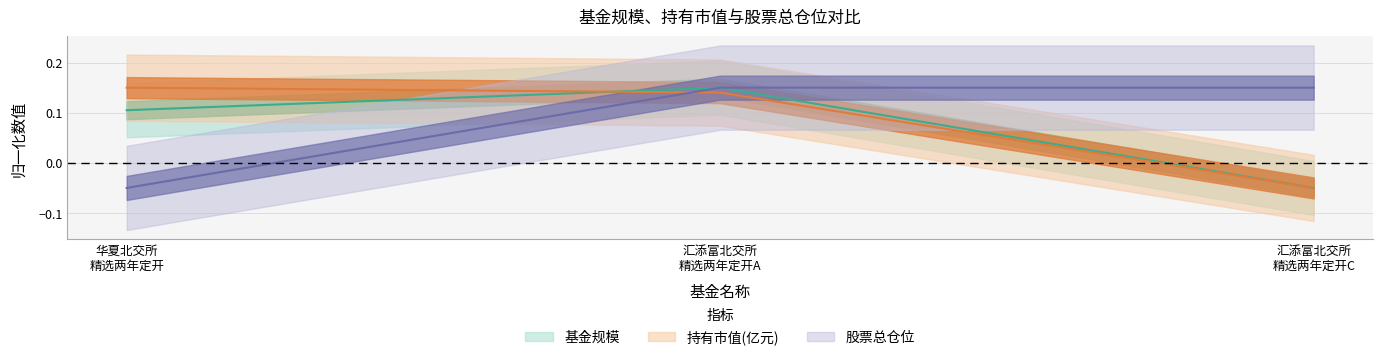

List the series in order of their peak value, highest first.

基金规模, 持有市值(亿元), 股票总仓位